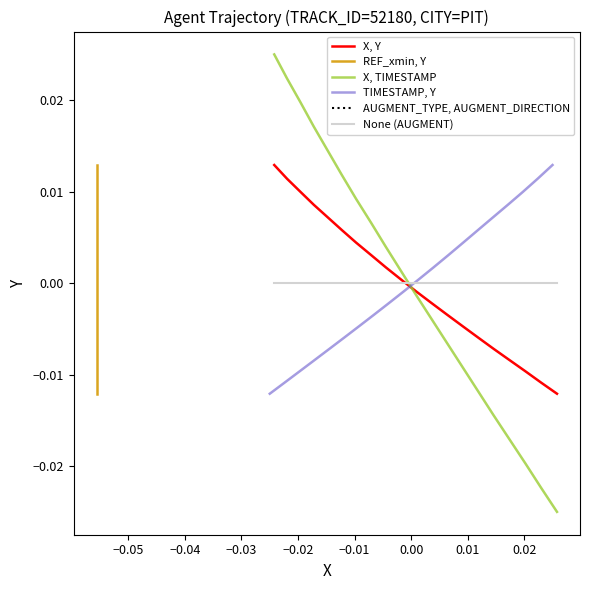

How many lines are shown in the chart?

6